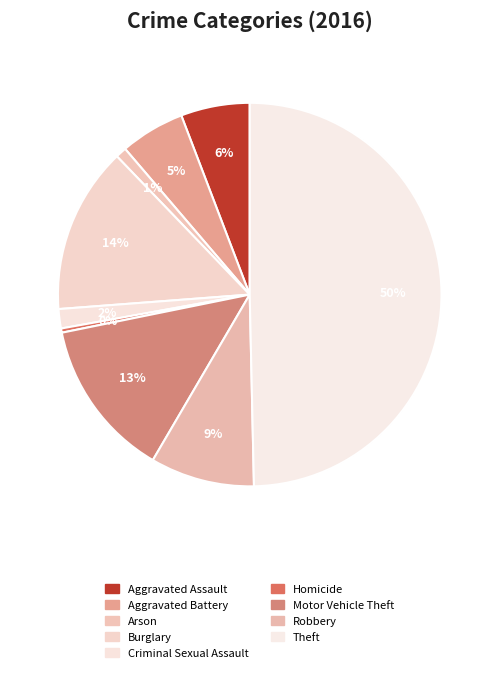

How many slices are in this pie chart?

9